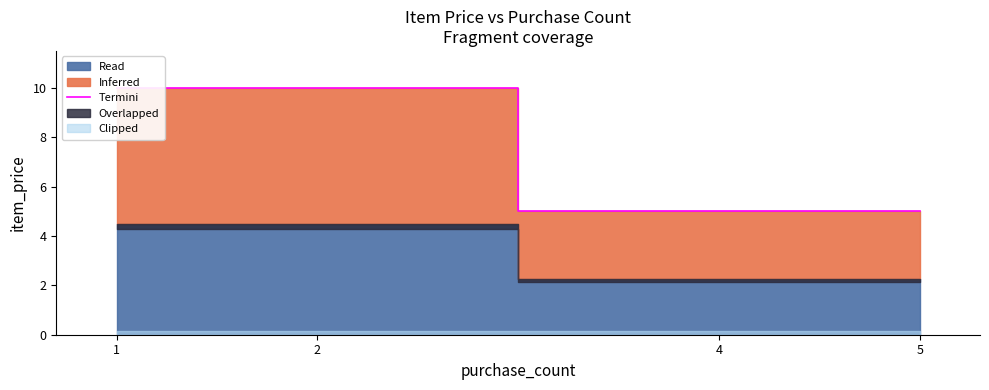

What is the difference between the maximum and minimum values?

5